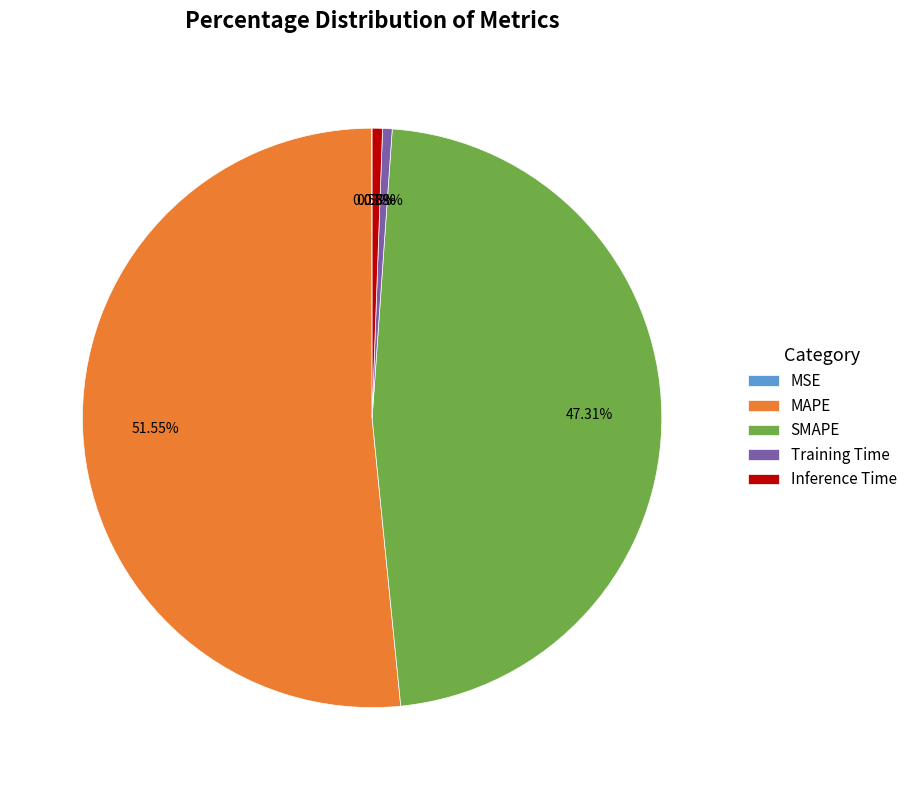

Does MAPE account for over 50% of the chart?

Yes